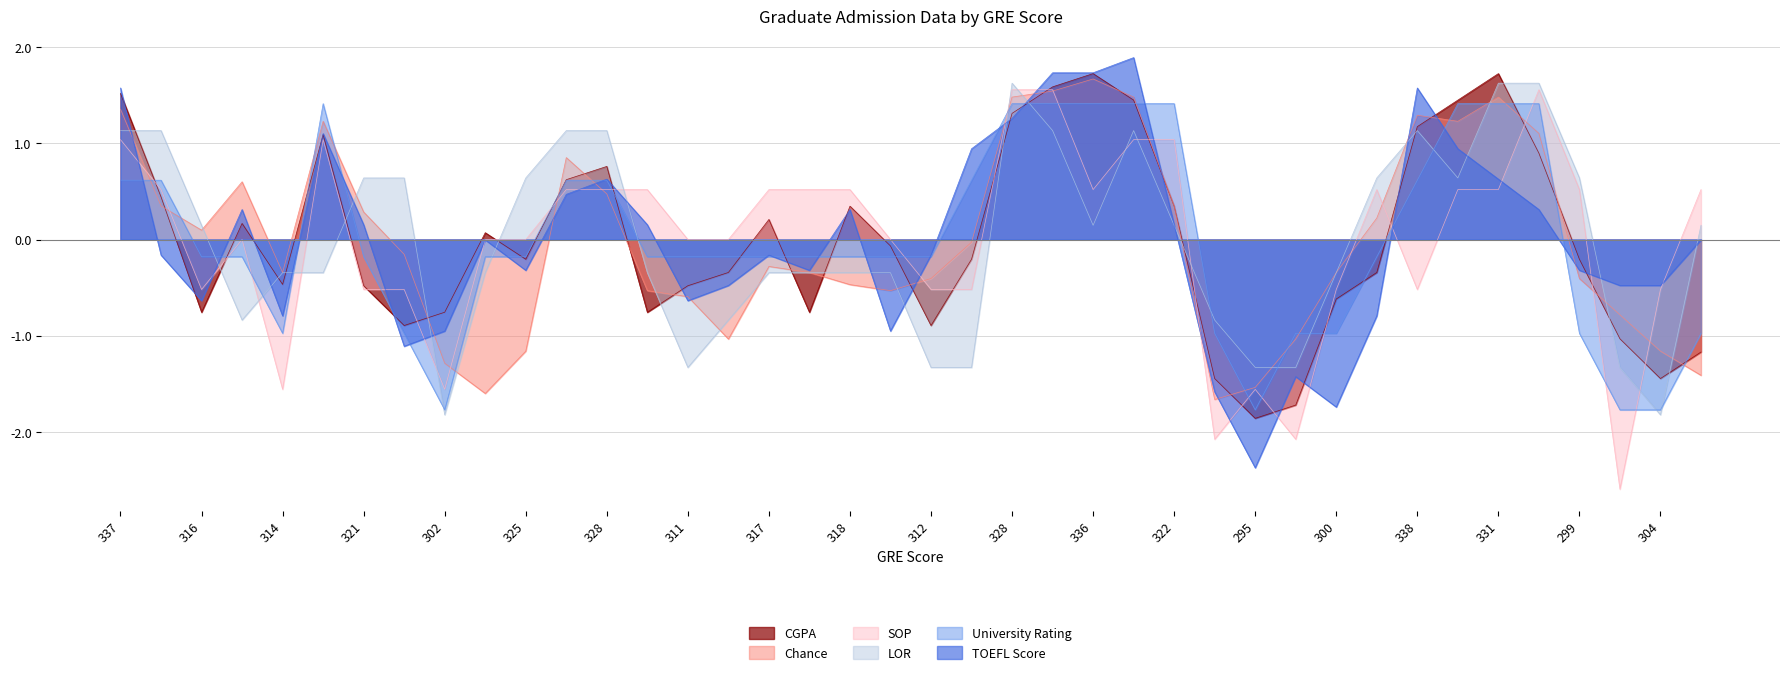

How many series are shown in this chart?

6